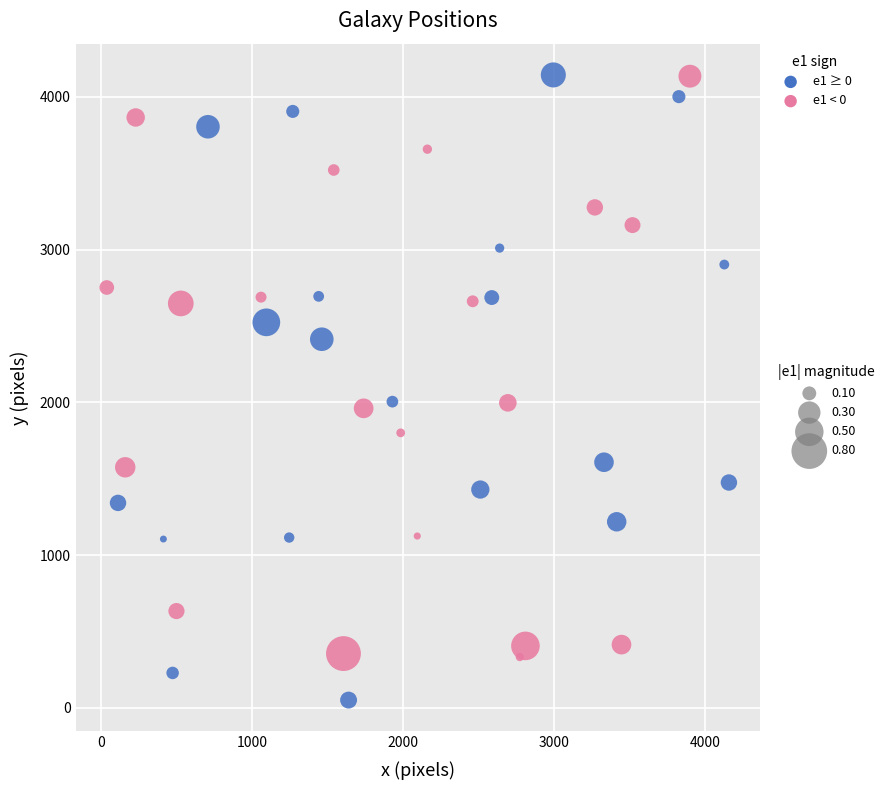

What is the range of Y values (max minus min)?

4092.4